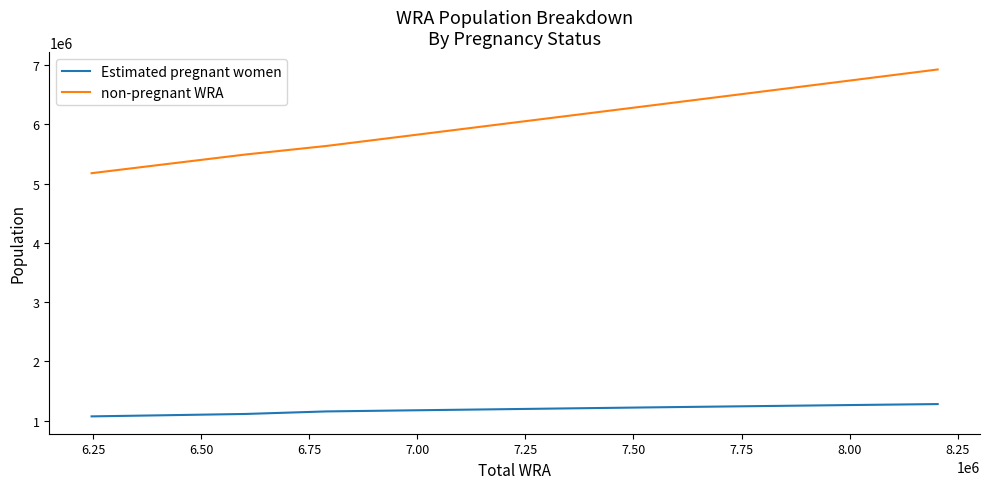

At how many categories does at least one series exceed 5934807?

6